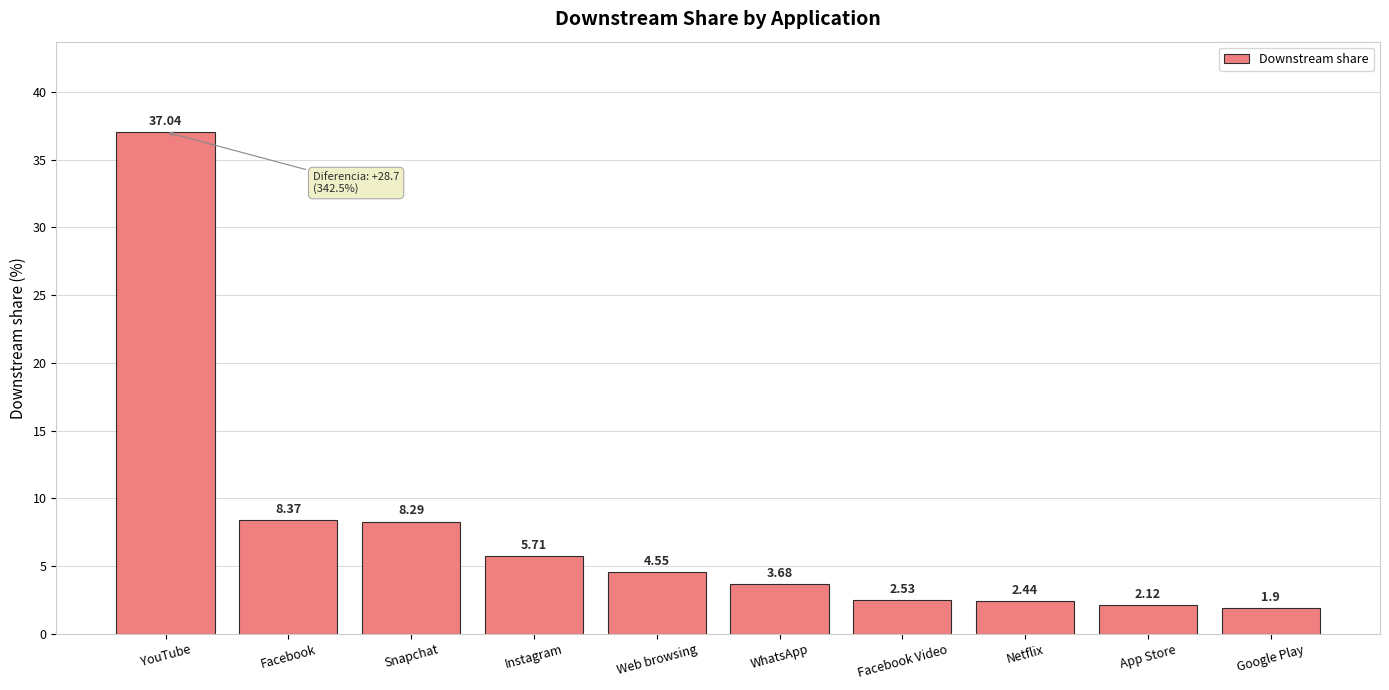

What is the sum of all values?

76.6